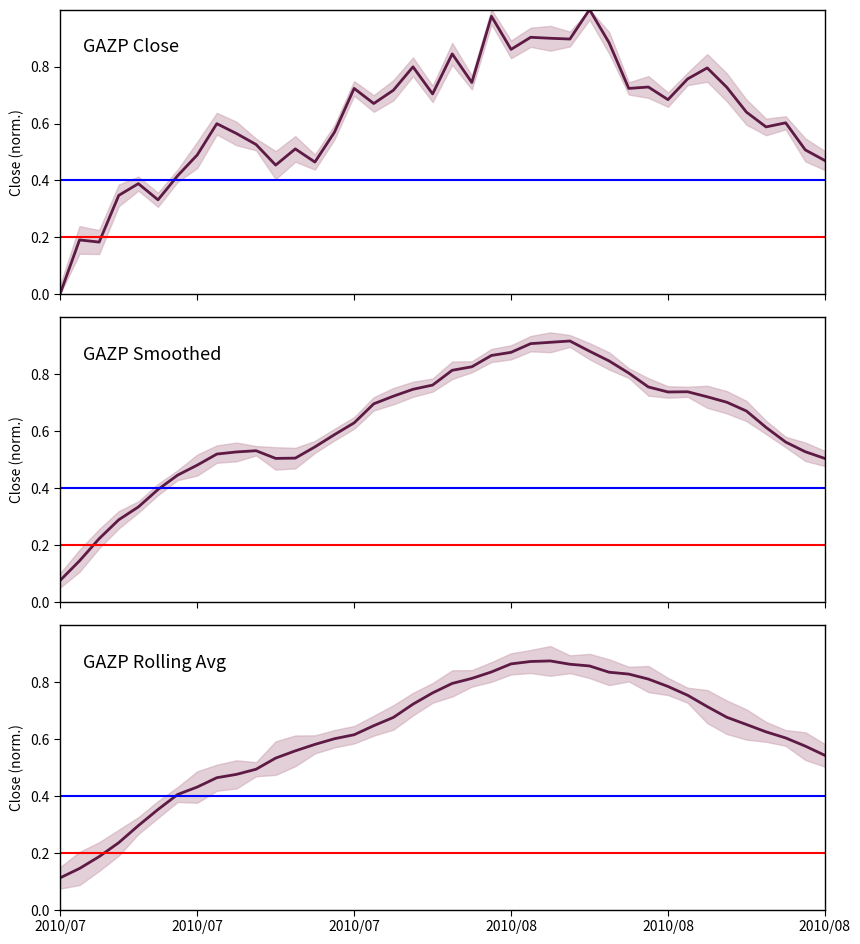

True or false: GAZP Close has more than 0 interior local peaks.

True